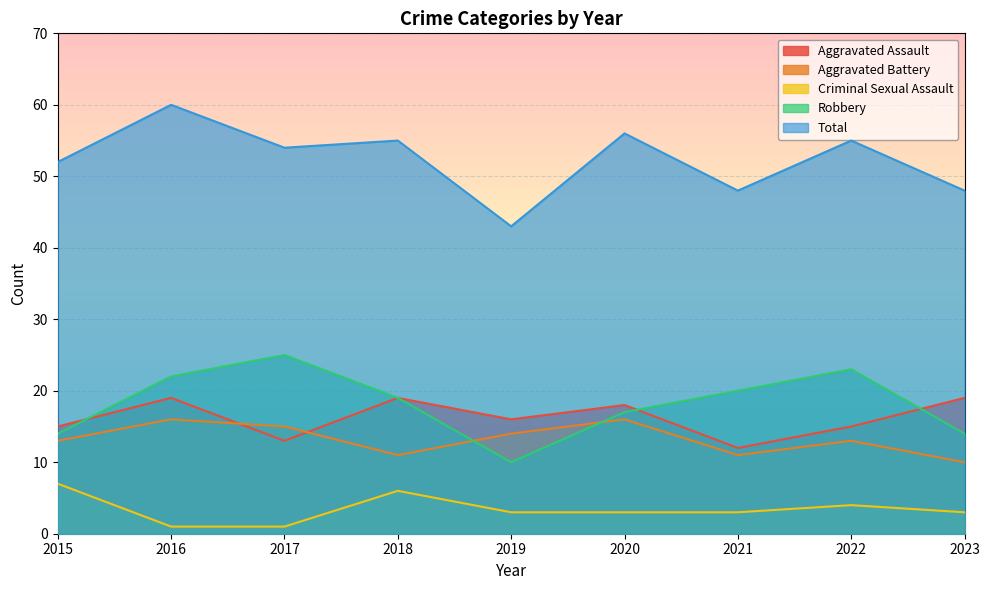

At which label is Aggravated Battery closest to 13?

2015